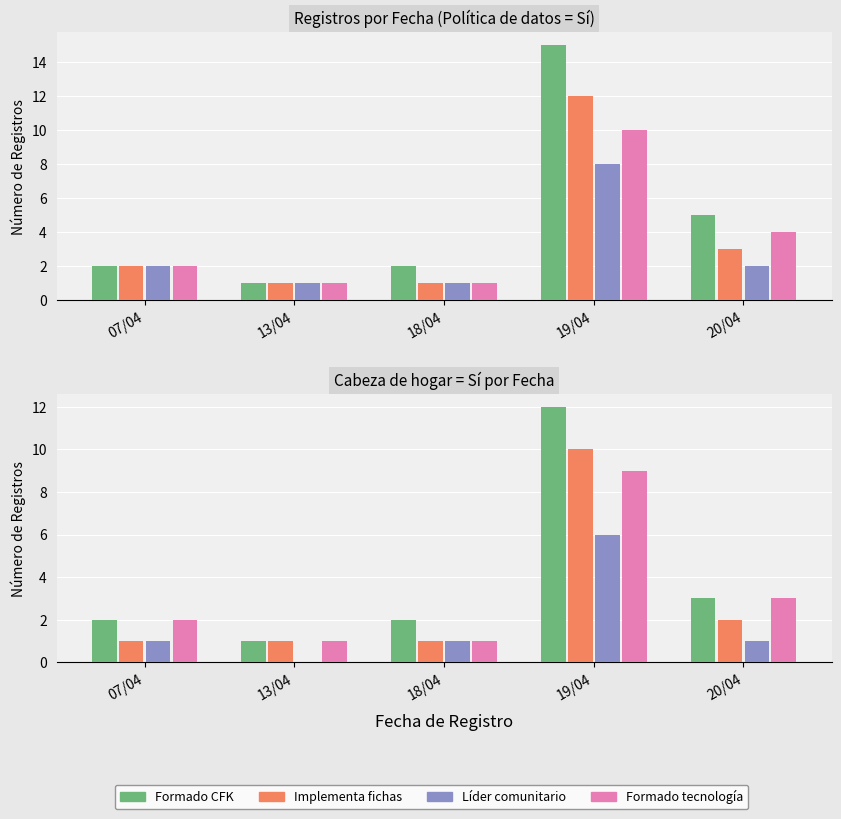

What is the difference between the second highest and second lowest values in the Formado CFK series?

1